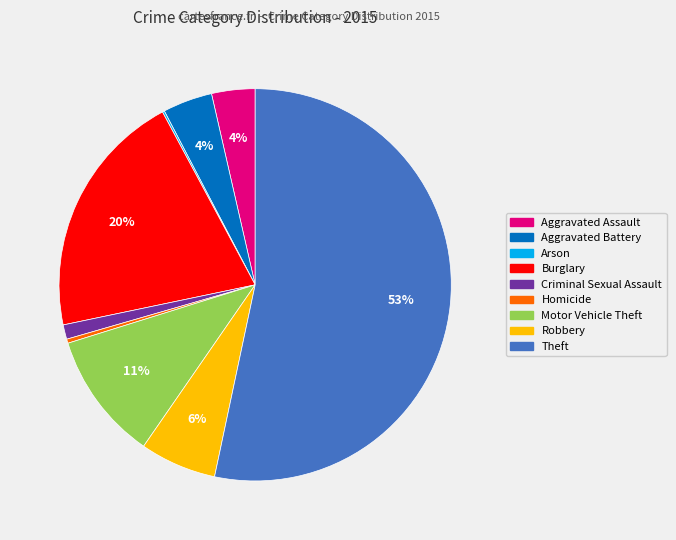

To the nearest percent, what is the combined percentage of Theft and Criminal Sexual Assault?

55%